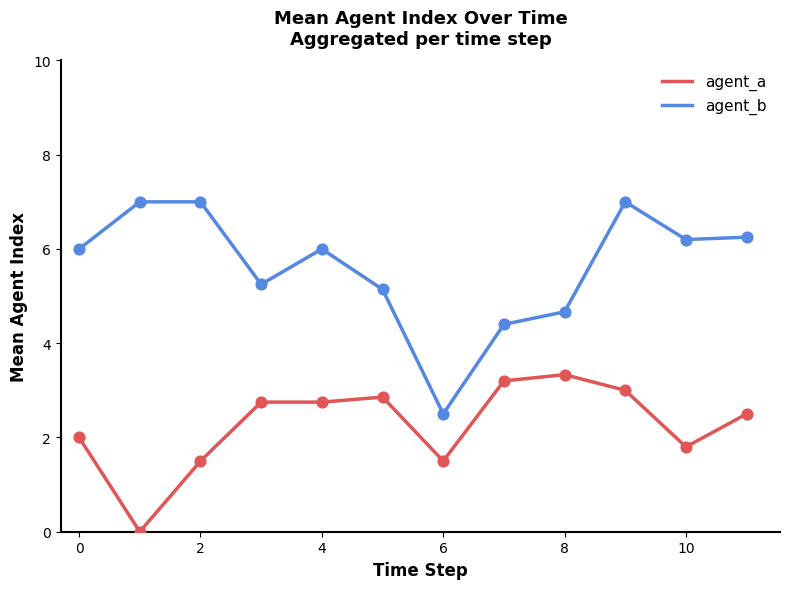

Which series has the largest total across all categories?

agent_b